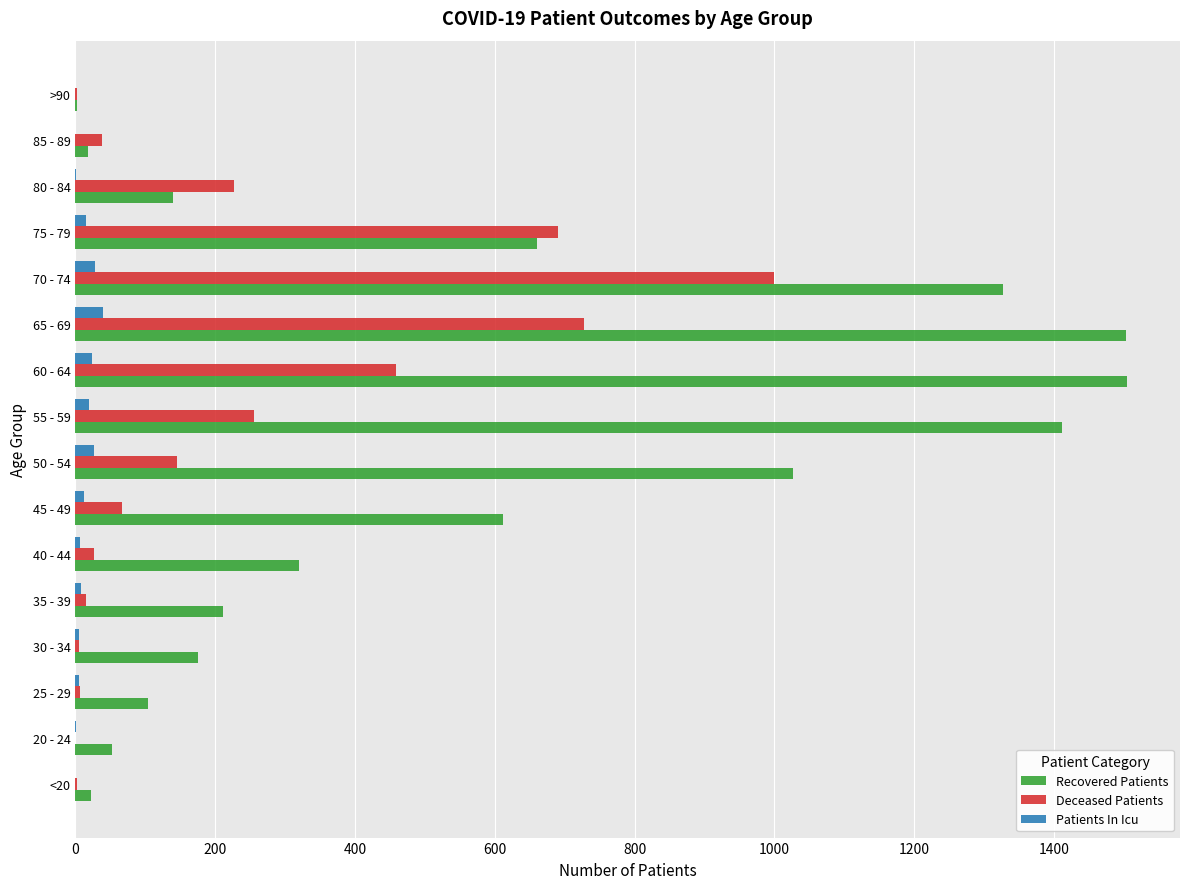

What is the sum of all Deceased Patients values?

3670